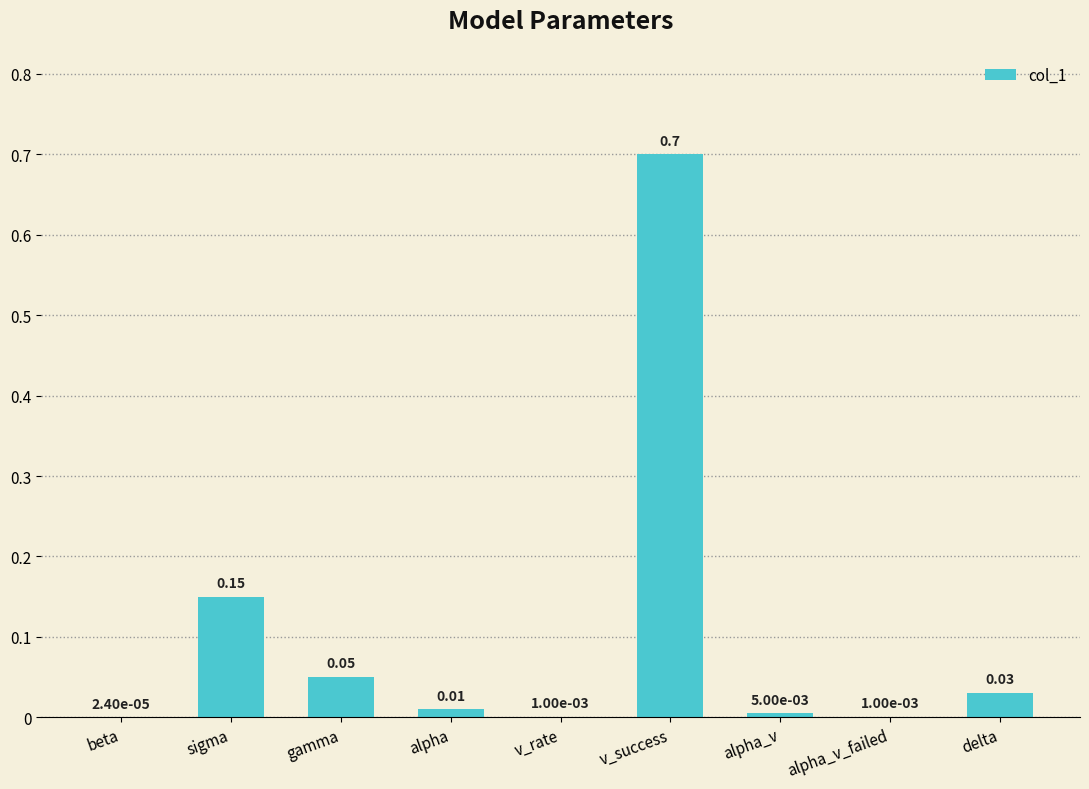

Which category has the highest value across all series?

v_success